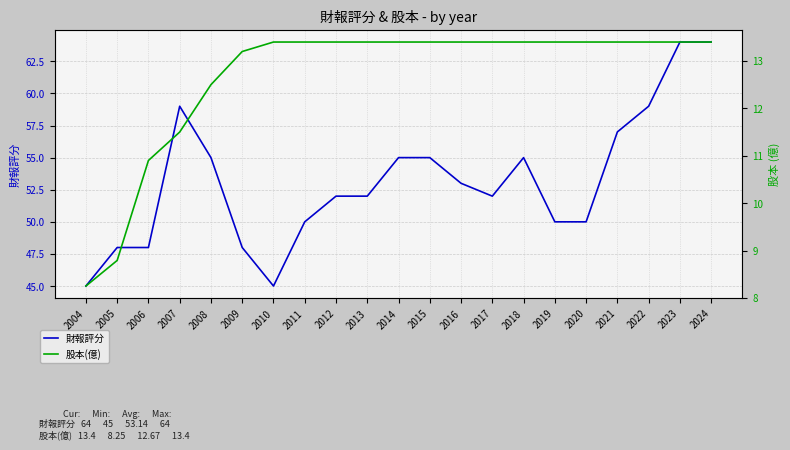

The value of 財報評分 at 2005 is 48.0. True or false?

True